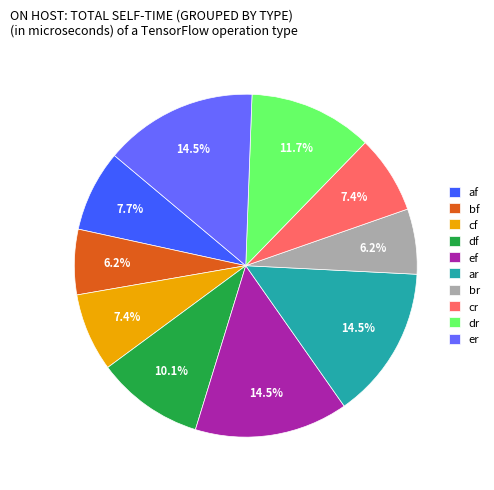

To the nearest percent, what portion does dr represent?

12%